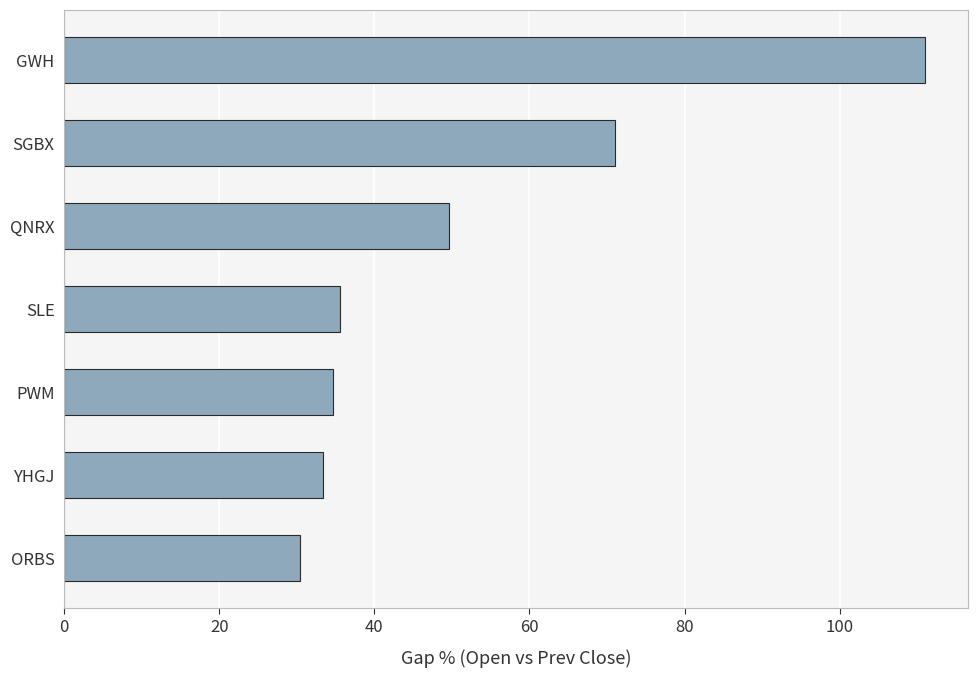

Approximately how many times larger is the value at SGBX compared to GWH?

0.6